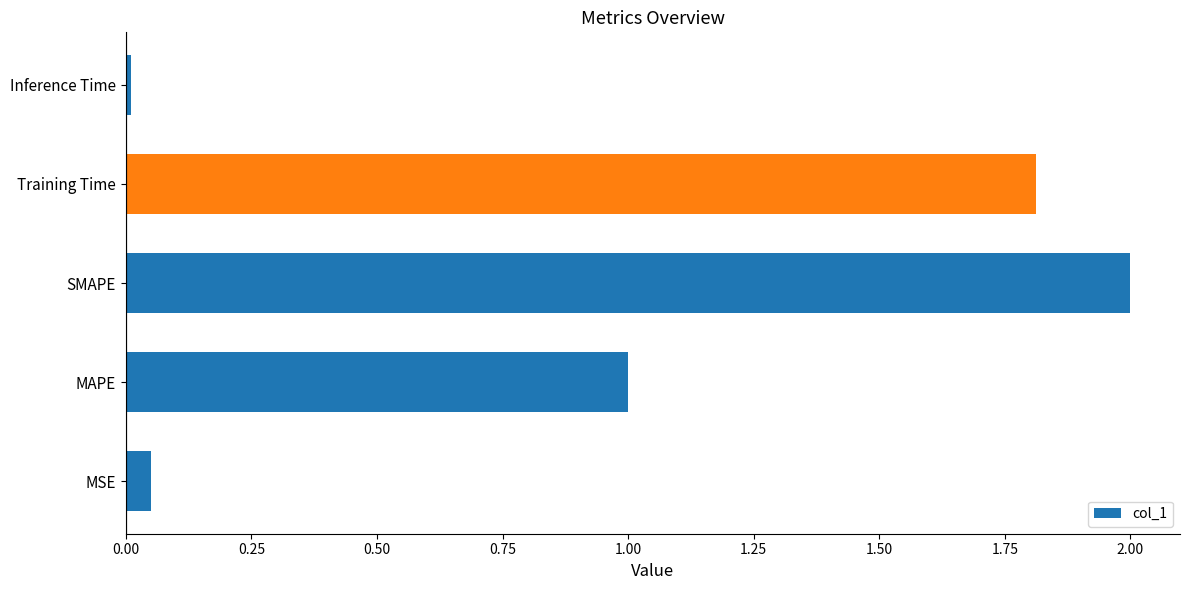

Rank the categories by value from highest to lowest.

SMAPE, Training Time, MAPE, MSE, Inference Time